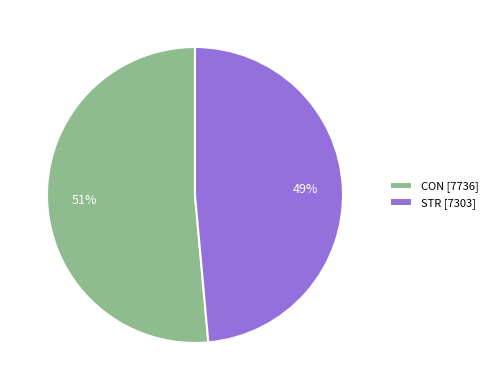

What percentage is the CON slice, to the nearest percent?

51%